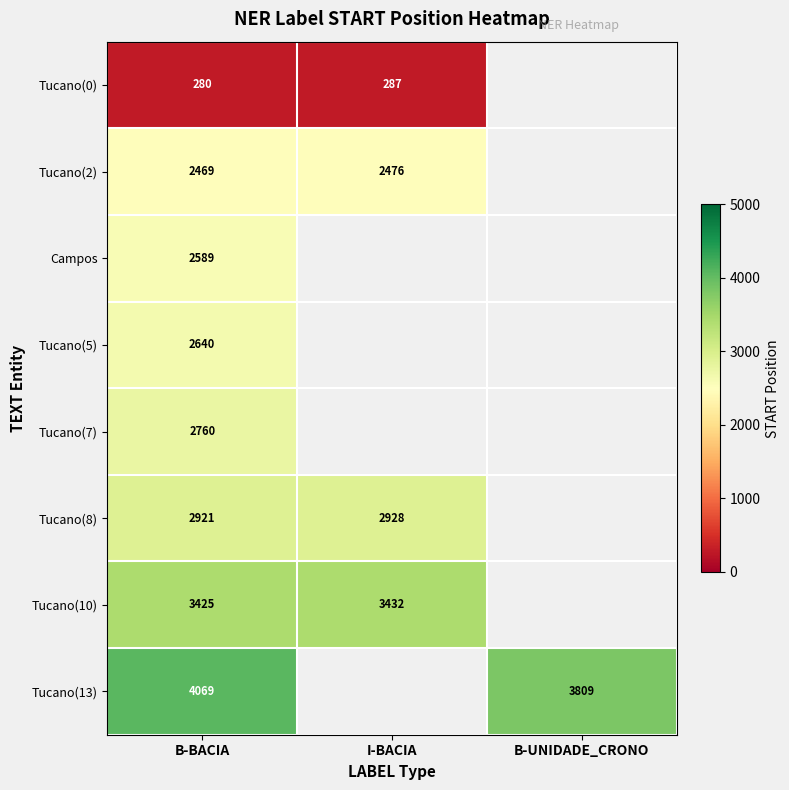

The value of Tucano(7) at B-BACIA is 2760. True or false?

True